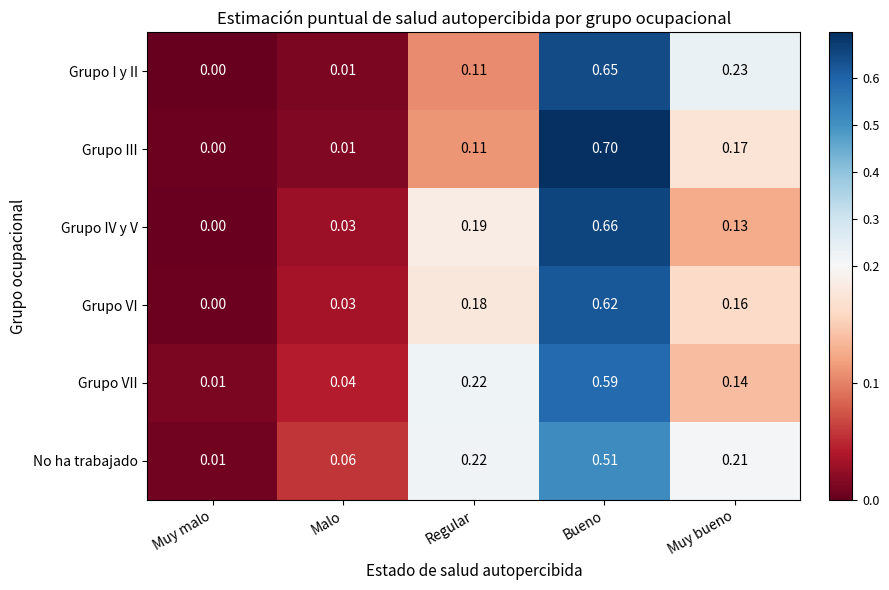

At which label does Grupo VII reach its minimum?

Muy malo